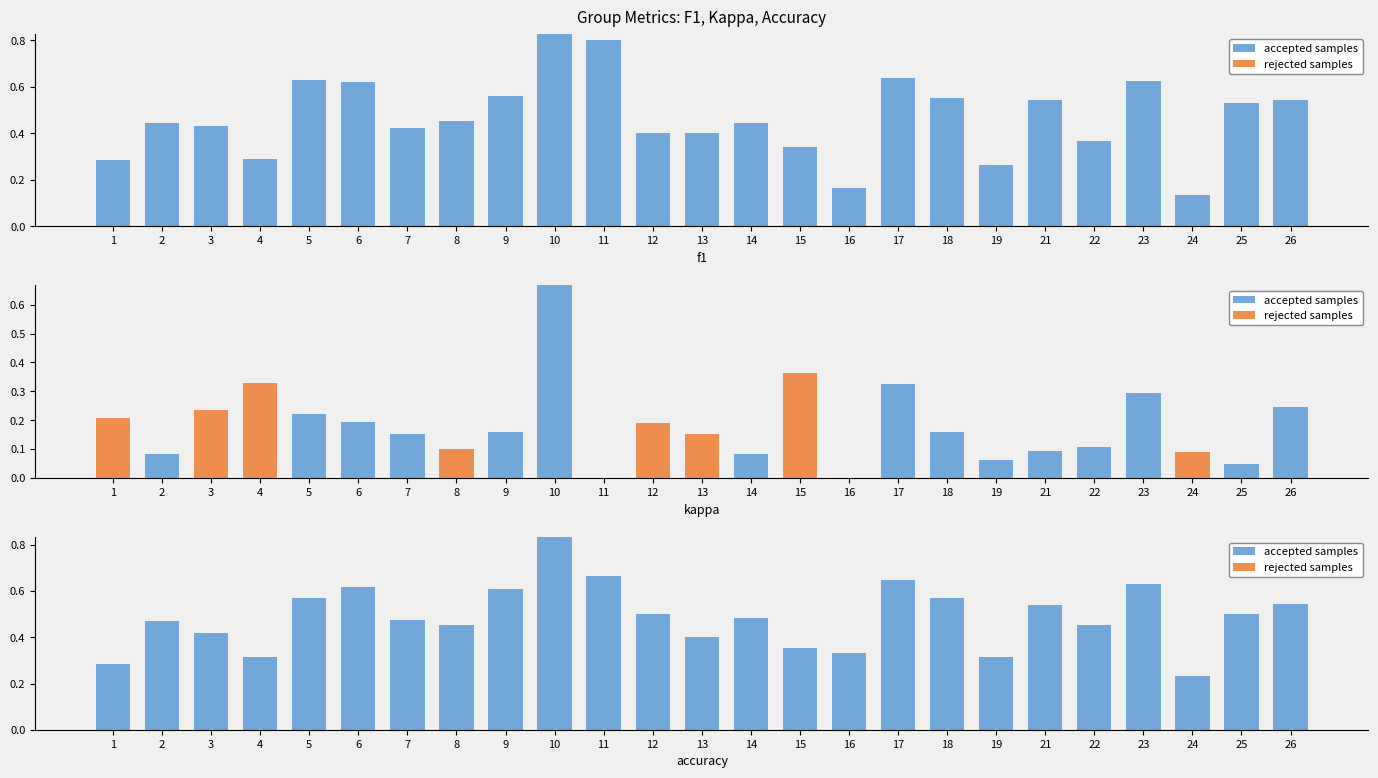

At which category does the chart reach its minimum across all series?

1